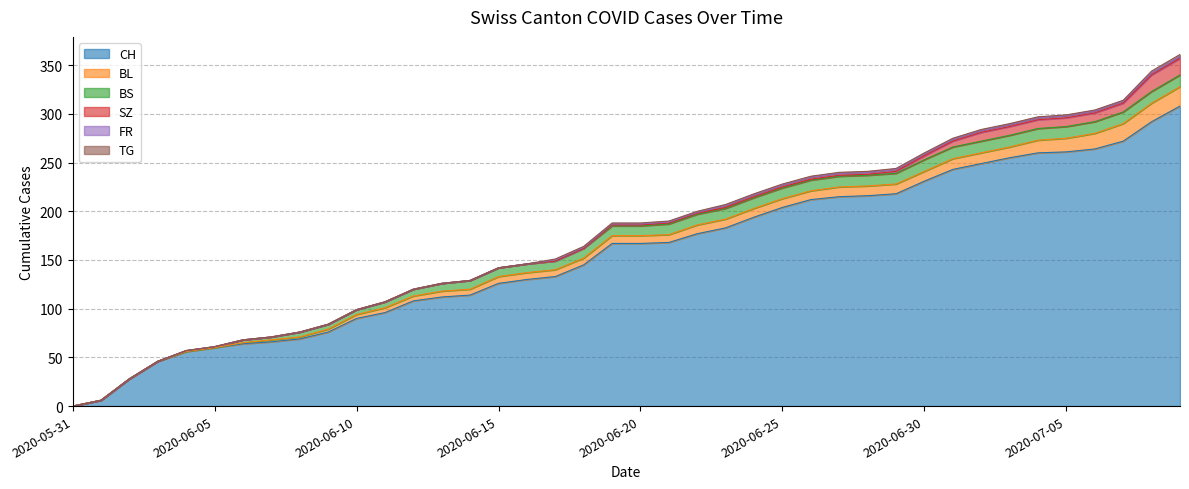

At which label does SZ reach its minimum?

2020-05-31